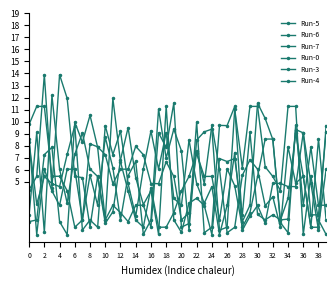

True or false: Run-0 has more than 2 points higher than both neighbors.

True